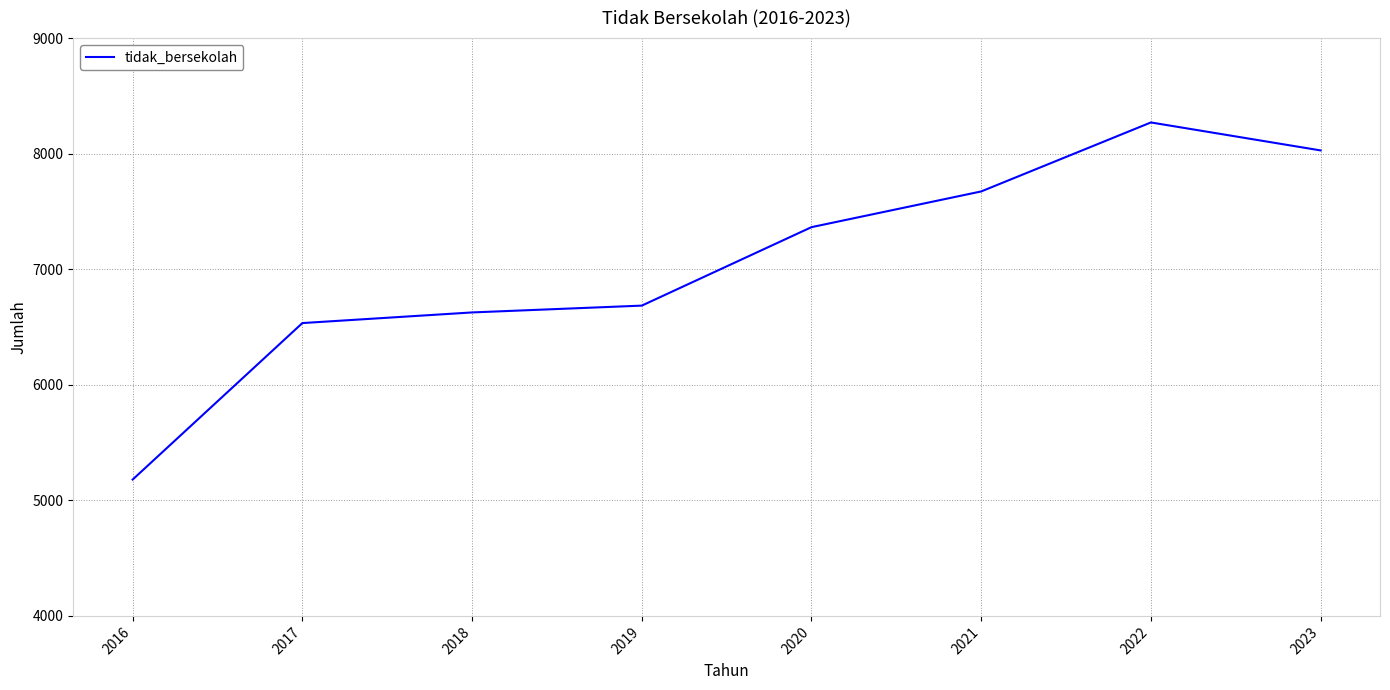

How many categories are shown in the chart?

8